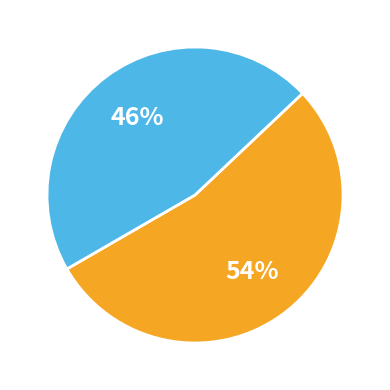

To the nearest percent, what is the average slice percentage?

50%